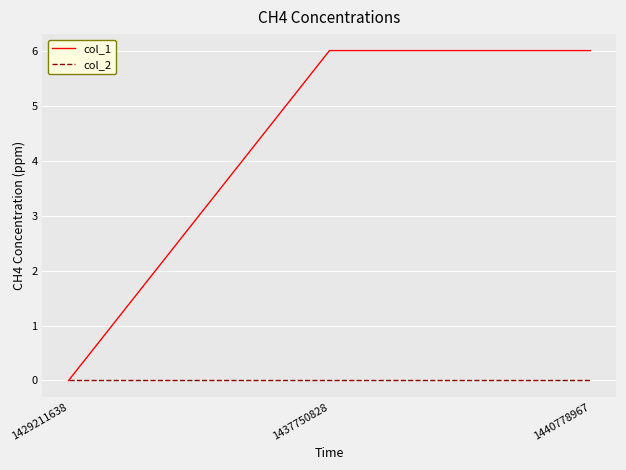

Which series has the largest total across all categories?

col_1